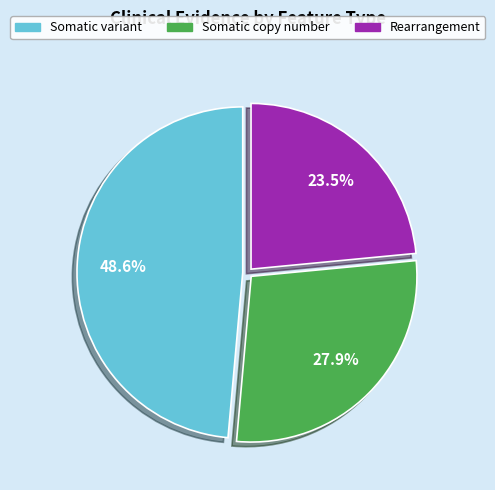

Combined, what portion of the pie is Somatic copy number and Somatic variant?

76.5%